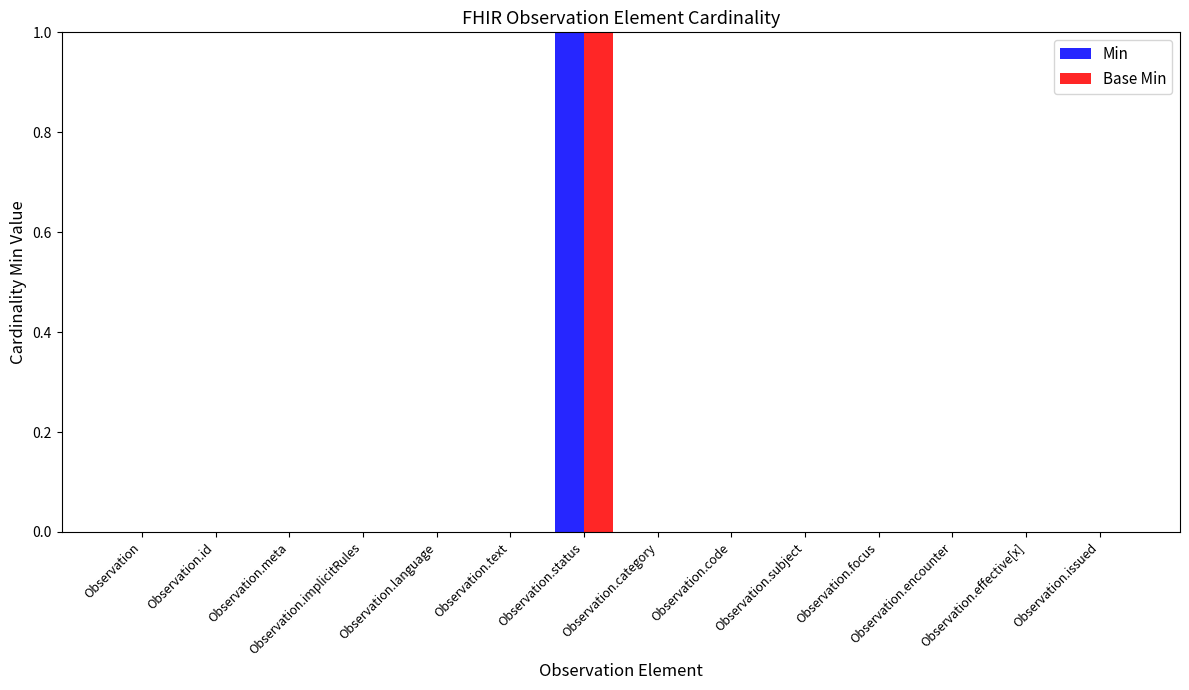

Which series has the largest range (max minus min)?

Min